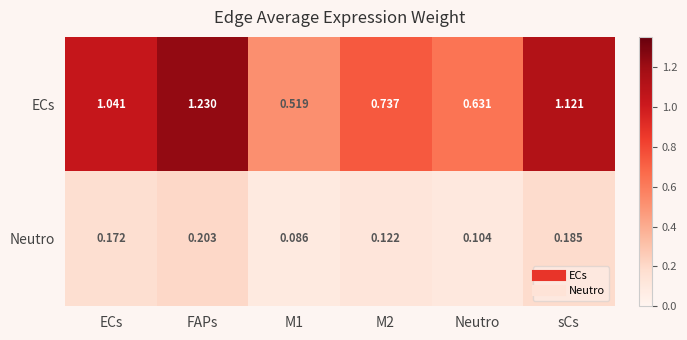

At which label does Neutro reach its peak?

FAPs